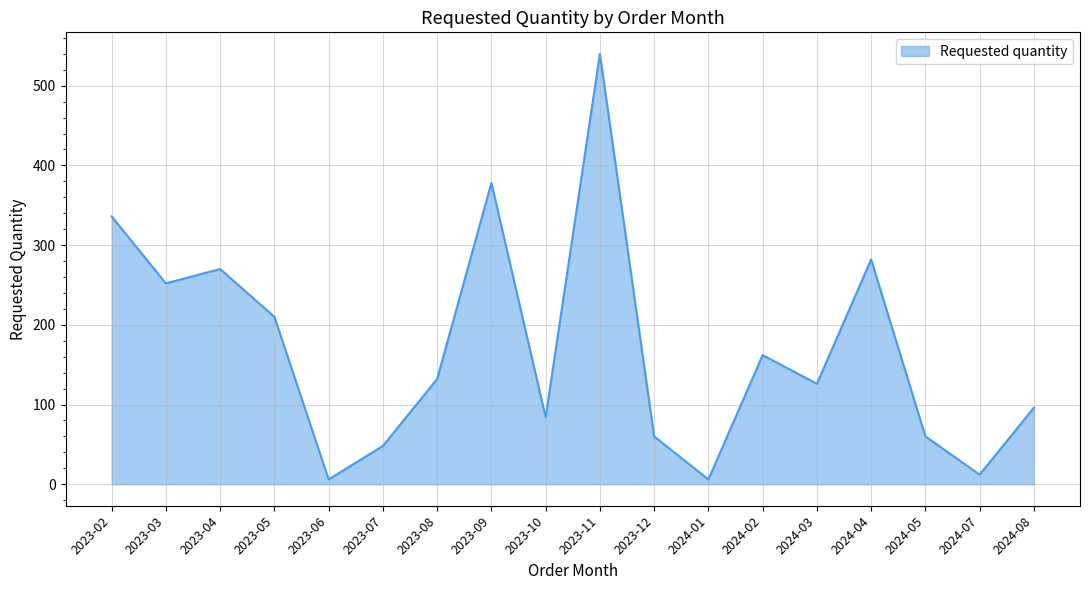

How many interior local peaks (higher than both neighbors) does the data have?

5